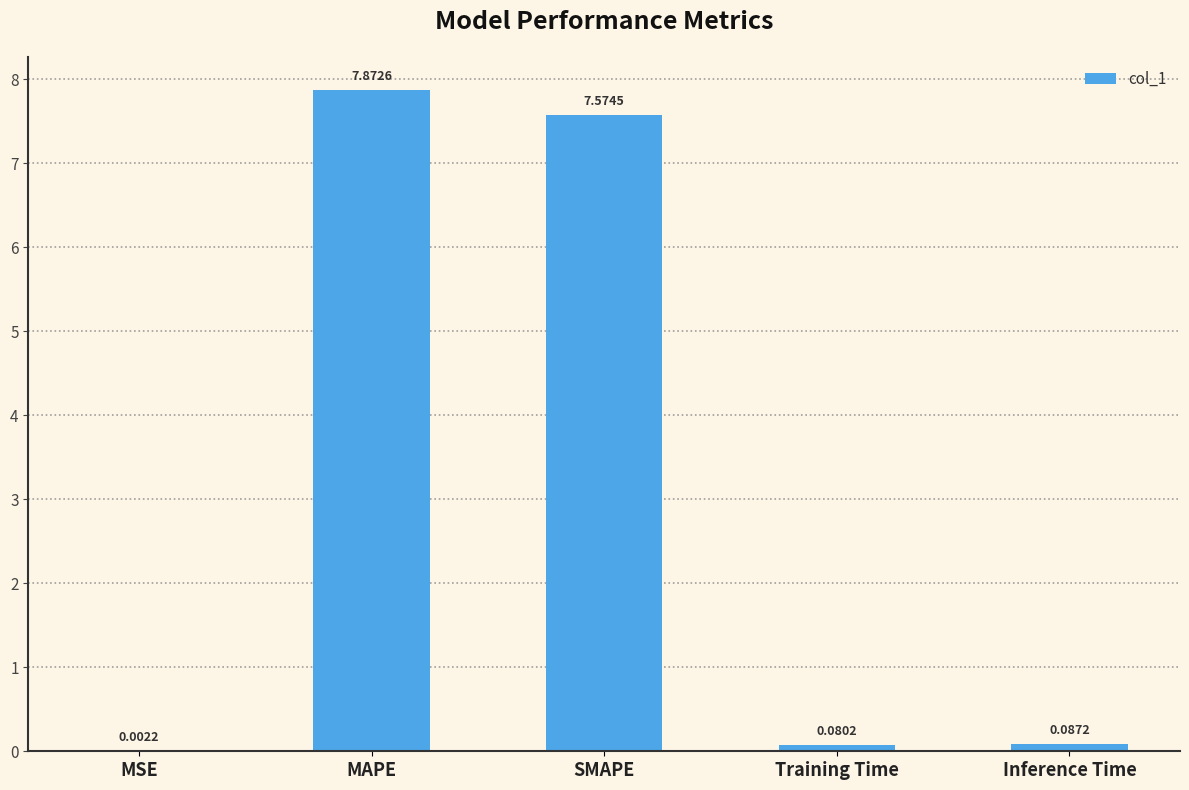

At which label is the value closest to 3?

Inference Time